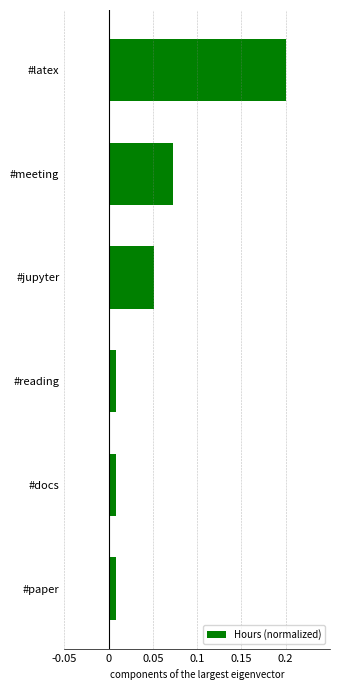

What is the greatest value displayed?

0.2